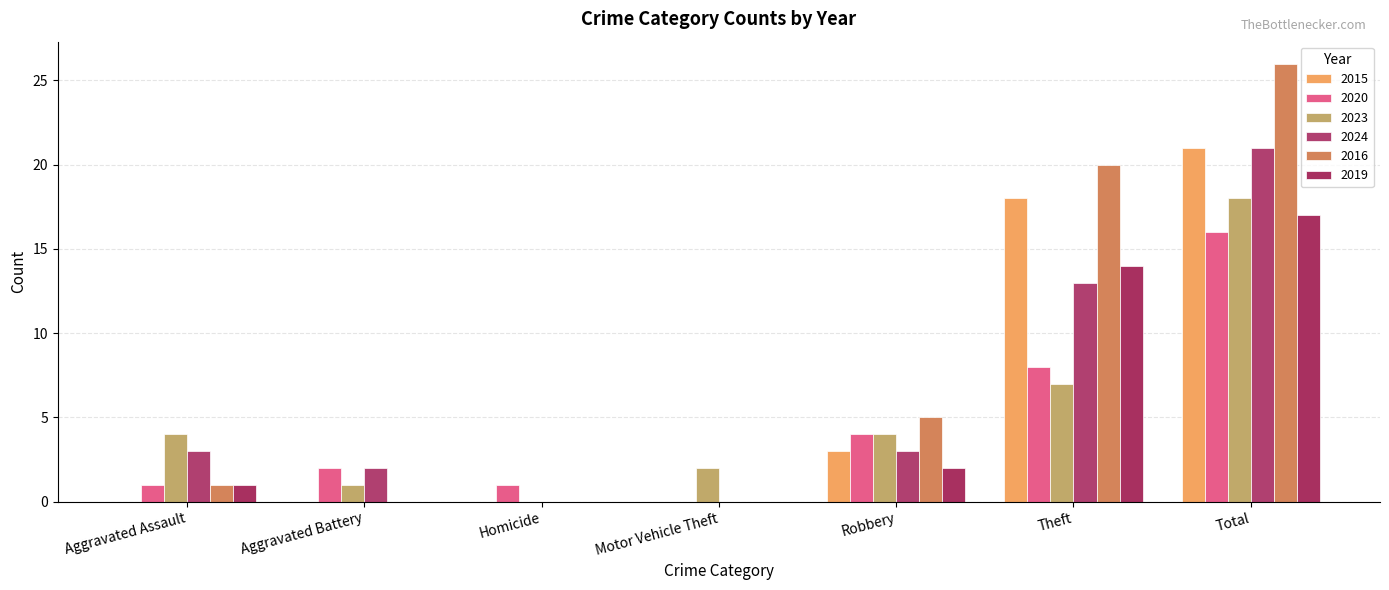

The value of 2015 at Theft is 25. True or false?

False